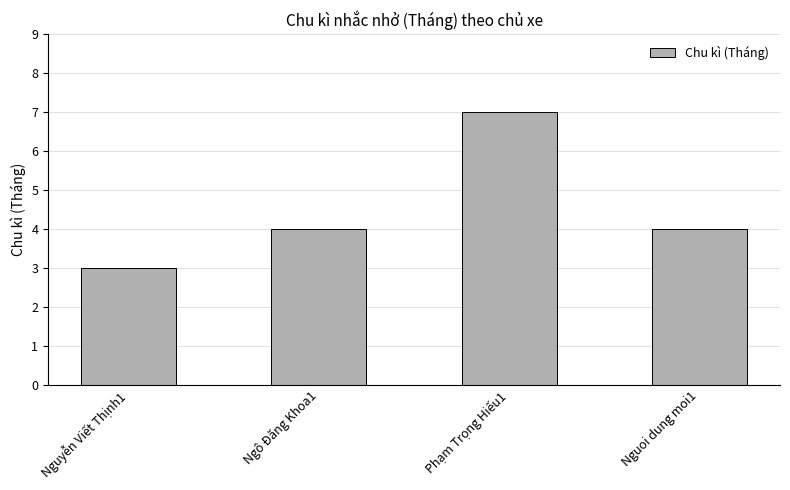

The chart shows a value of 5 at Phạm Trọng Hiếu1. True or false?

False